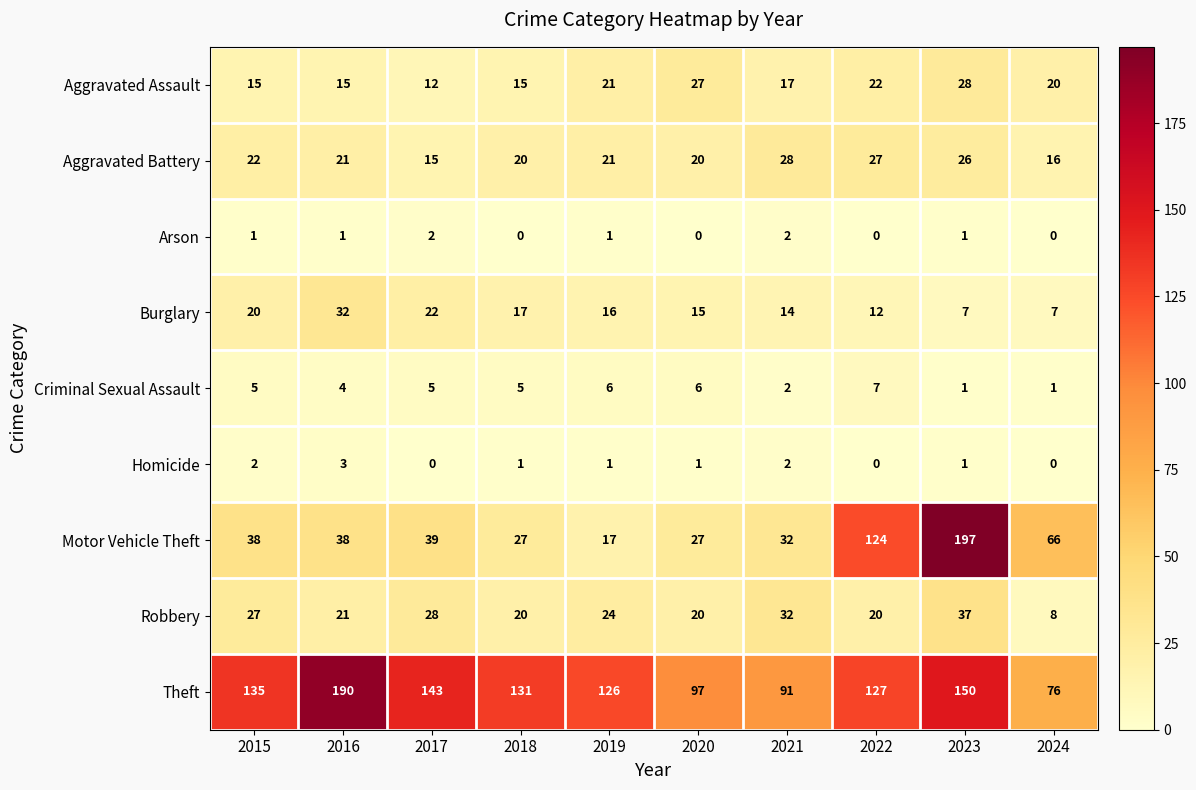

What is the average value of the Burglary series?

16